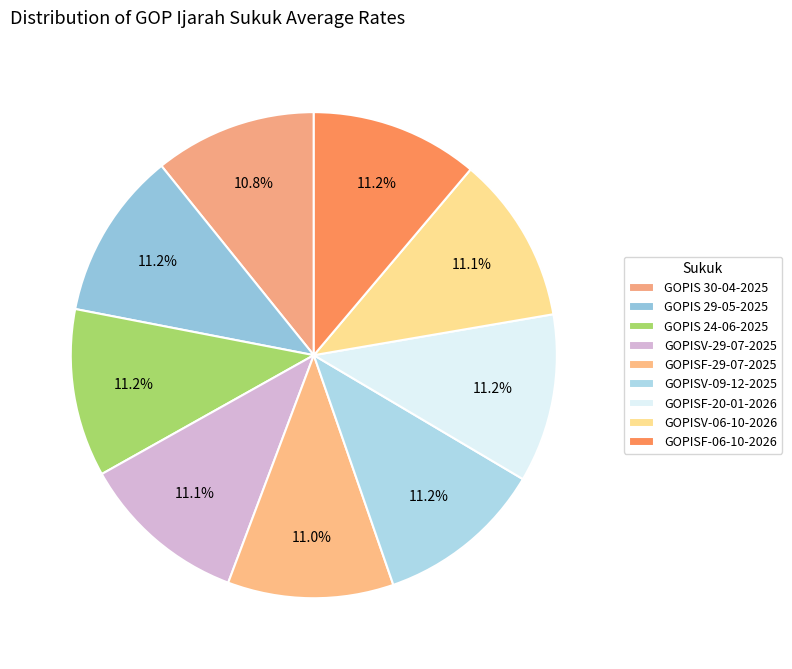

Which slice is the smallest?

GOPIS 30-04-2025